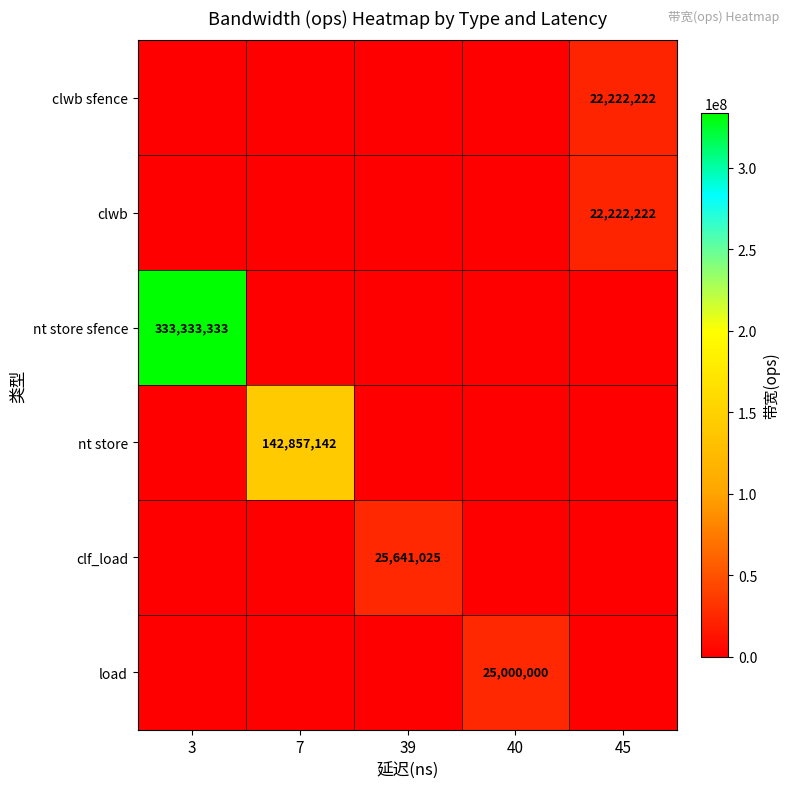

Which label corresponds to the smallest value in the chart?

3